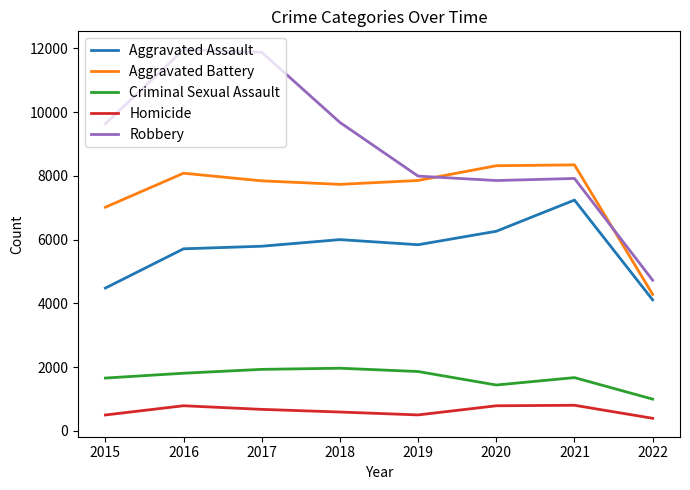

True or false: Aggravated Assault and Aggravated Battery cross at least once.

False